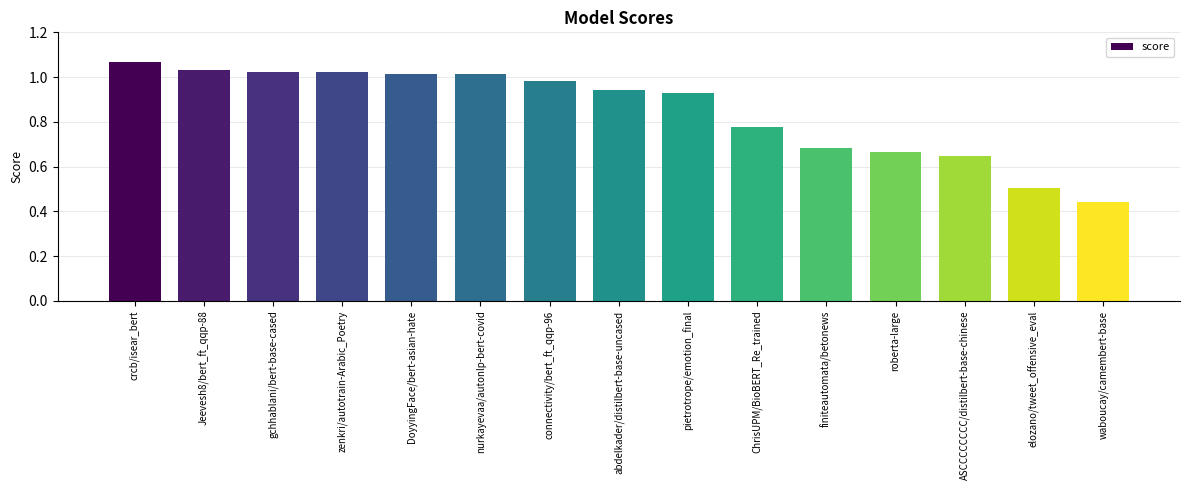

At which label is the value closest to 0?

waboucay/camembert-base